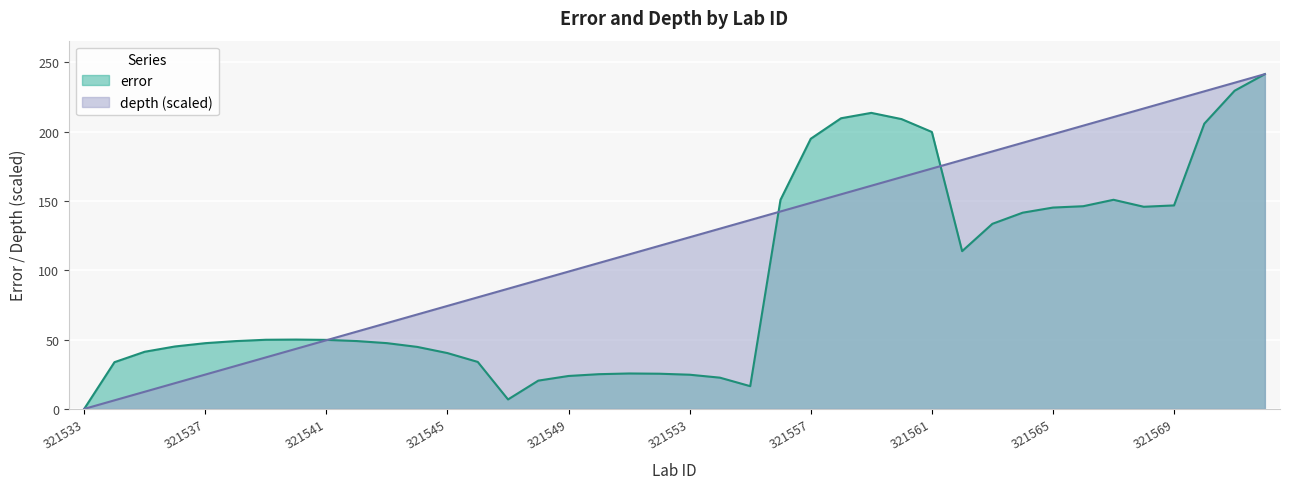

What is the difference between the error values at 321545 and 321548?

19.9